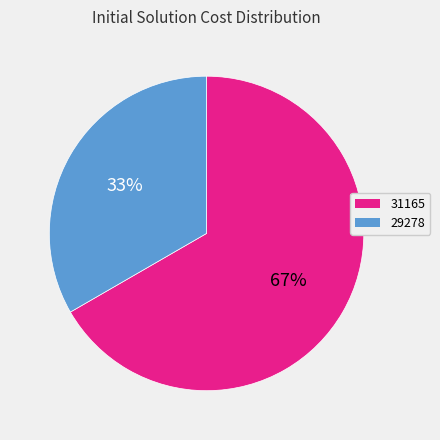

To the nearest percent, what is the average slice percentage?

50%